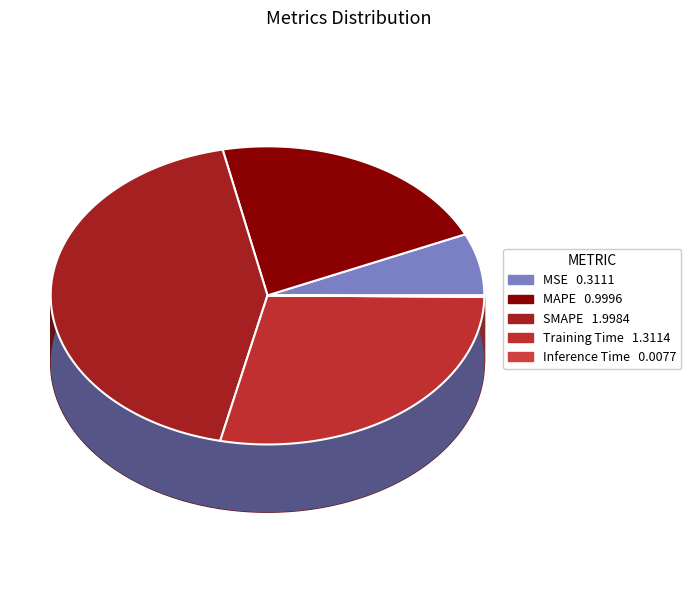

How many slices are in this pie chart?

5